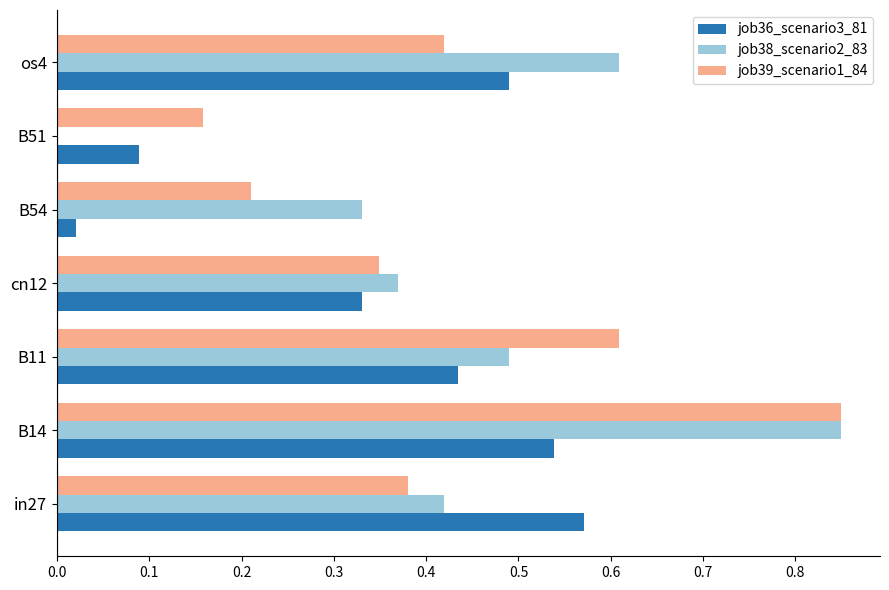

Which series has the largest total across all categories?

job38_scenario2_83